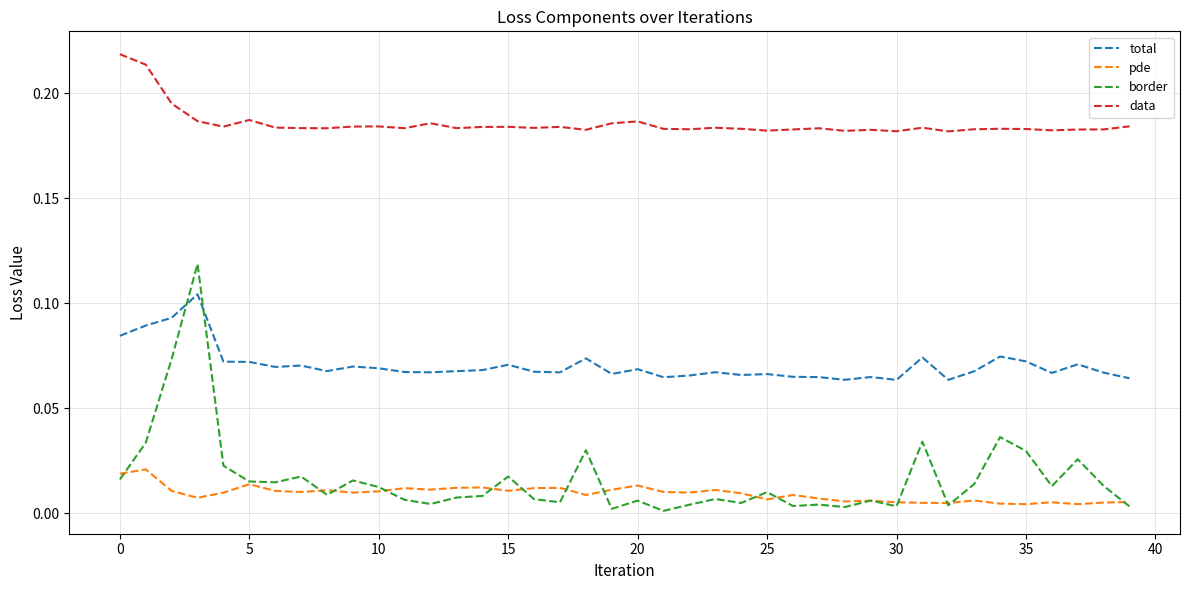

True or false: pde has more than 2 interior local peaks.

True